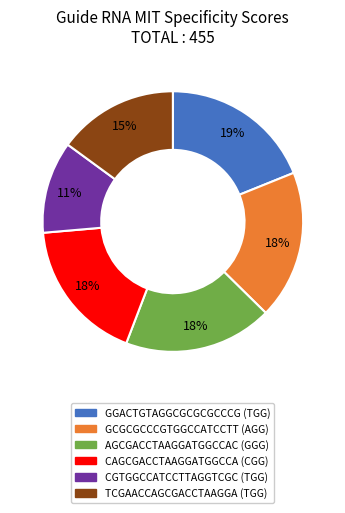

To the nearest percent, what is the combined percentage of GCGCGCCCGTGGCCATCCTT (AGG) and GGACTGTAGGCGCGCGCCCG (TGG)?

37%